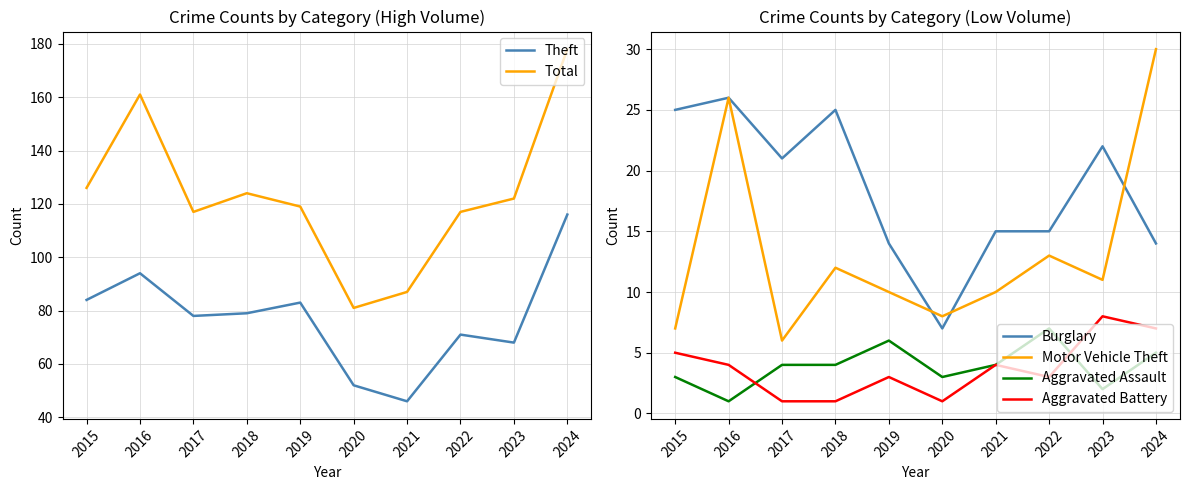

Does the chart display data point markers on the line(s)?

No